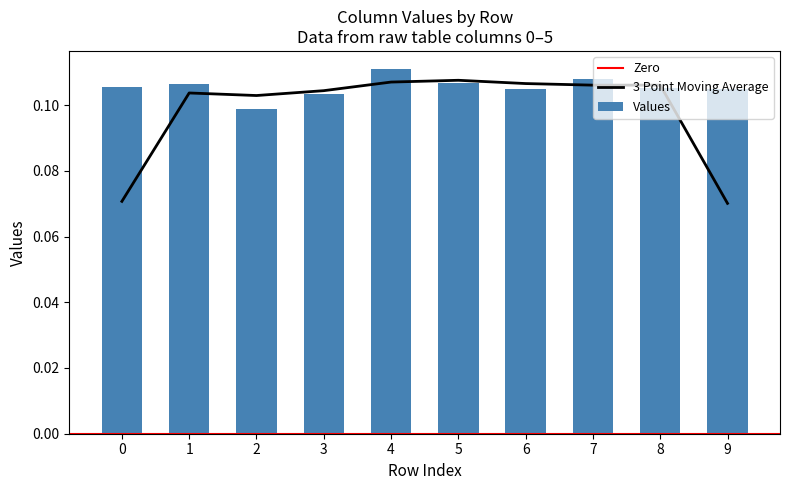

True or false: 3 Point Moving Average has a value of 0.0 at 0.

False